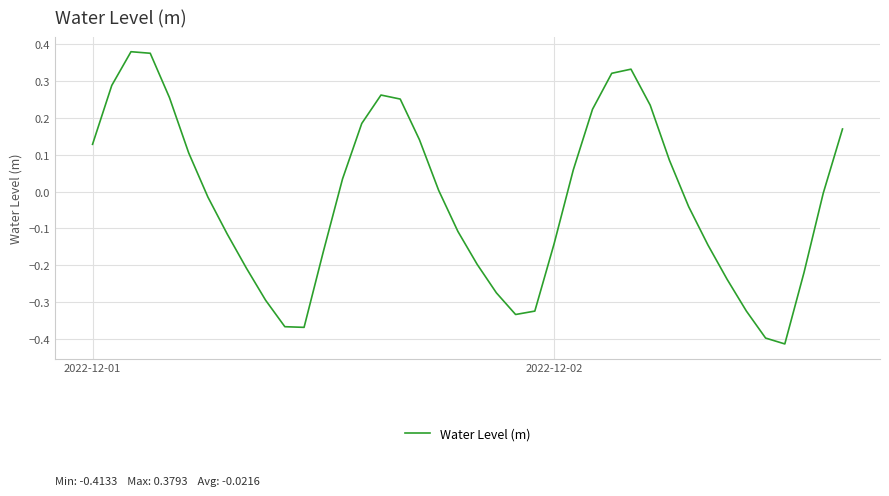

What is the difference between the maximum and minimum values?

0.8